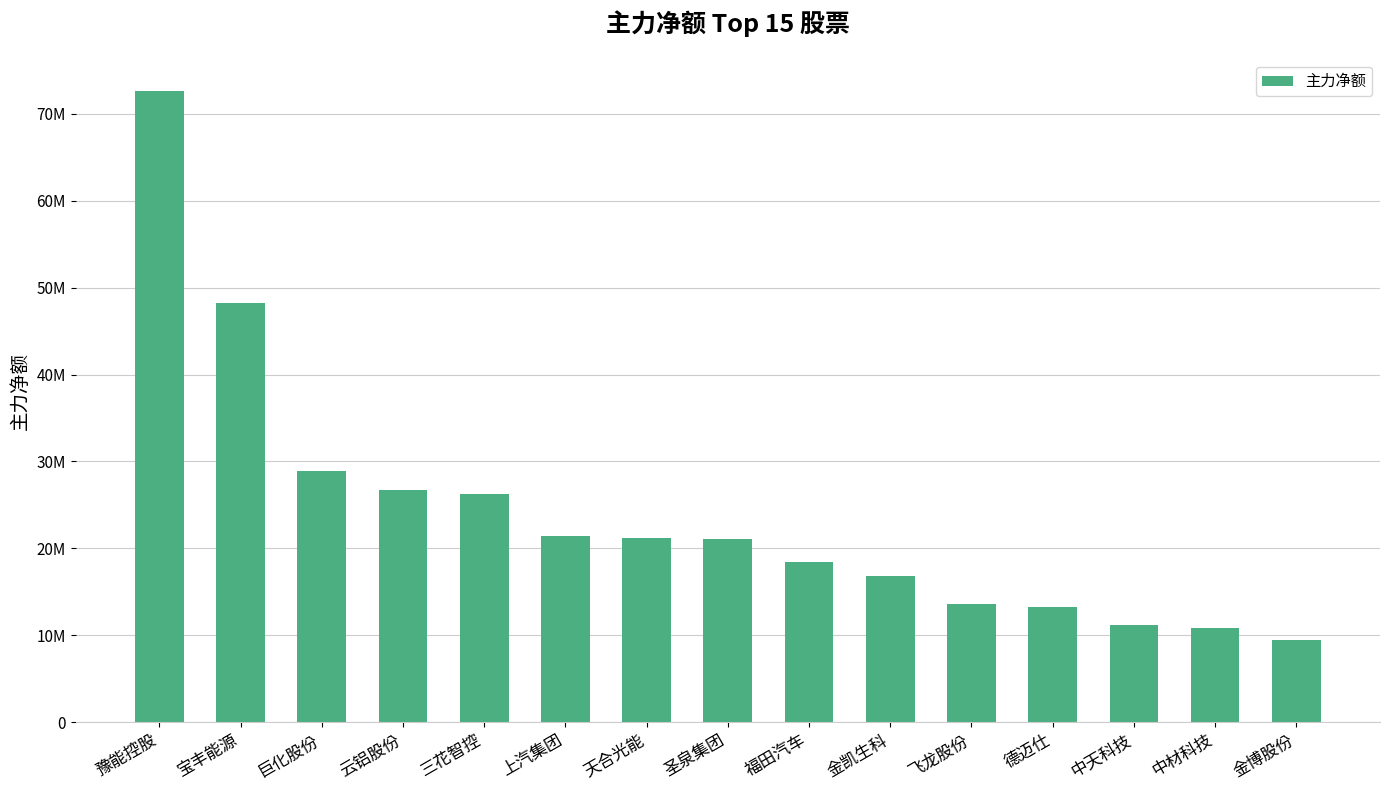

What is the minimum value shown in the chart?

9483511